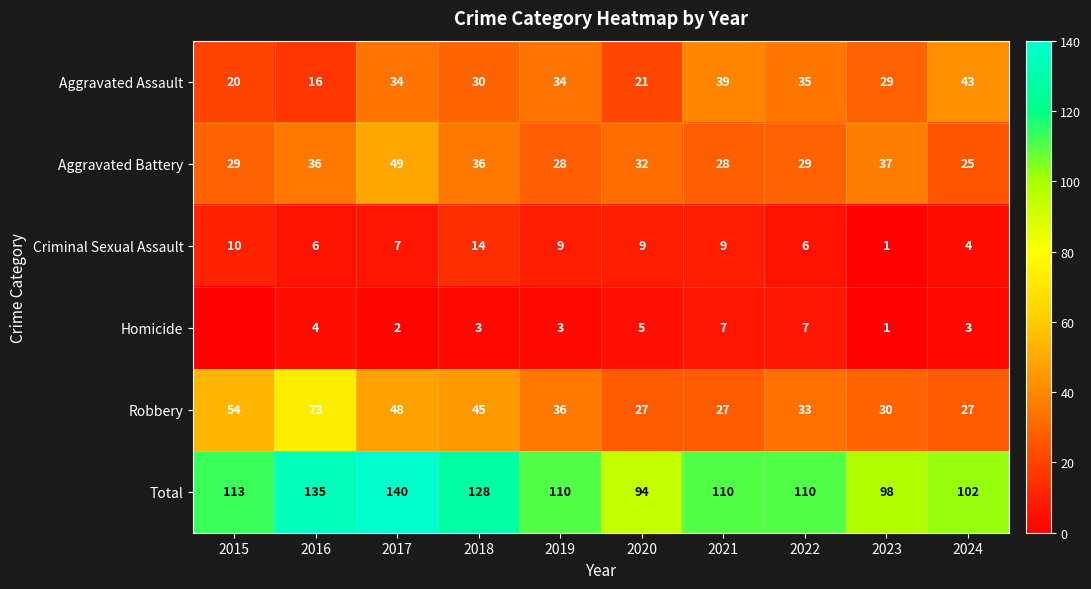

The value of Total at 2022 is 164. True or false?

False